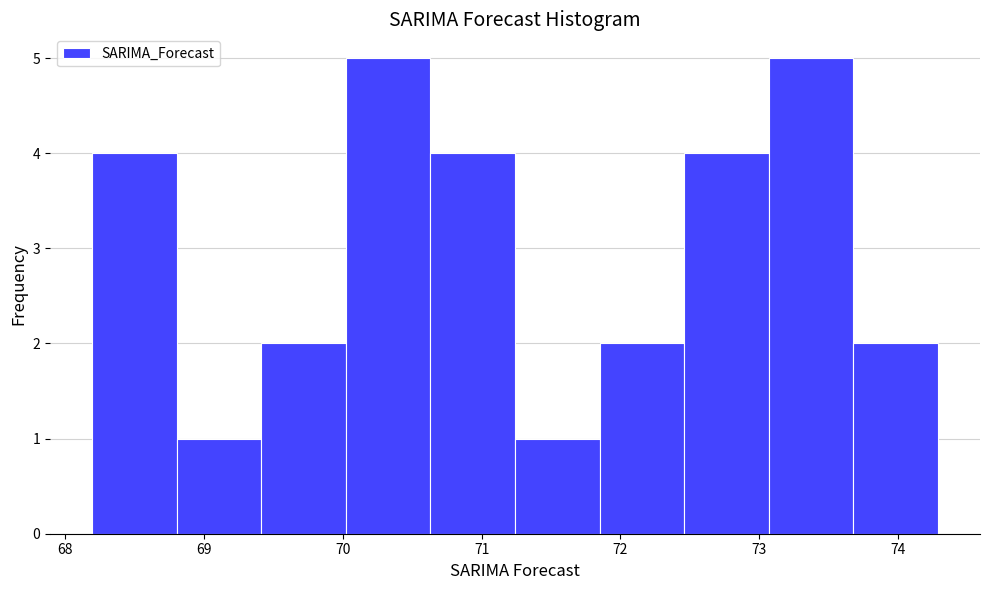

Reading left to right, transcribe this chart: for each bar, give the range it covers on the x-axis and its height. Neither the bar edges nor the heights are printed on the chart, so give them approximately, as read against the axes.

68.2 to 68.8: 4
68.8 to 69.4: 1
69.4 to 70.0: 2
70.0 to 70.6: 5
70.6 to 71.2: 4
71.2 to 71.8: 1
71.8 to 72.5: 2
72.5 to 73.1: 4
73.1 to 73.7: 5
73.7 to 74.3: 2